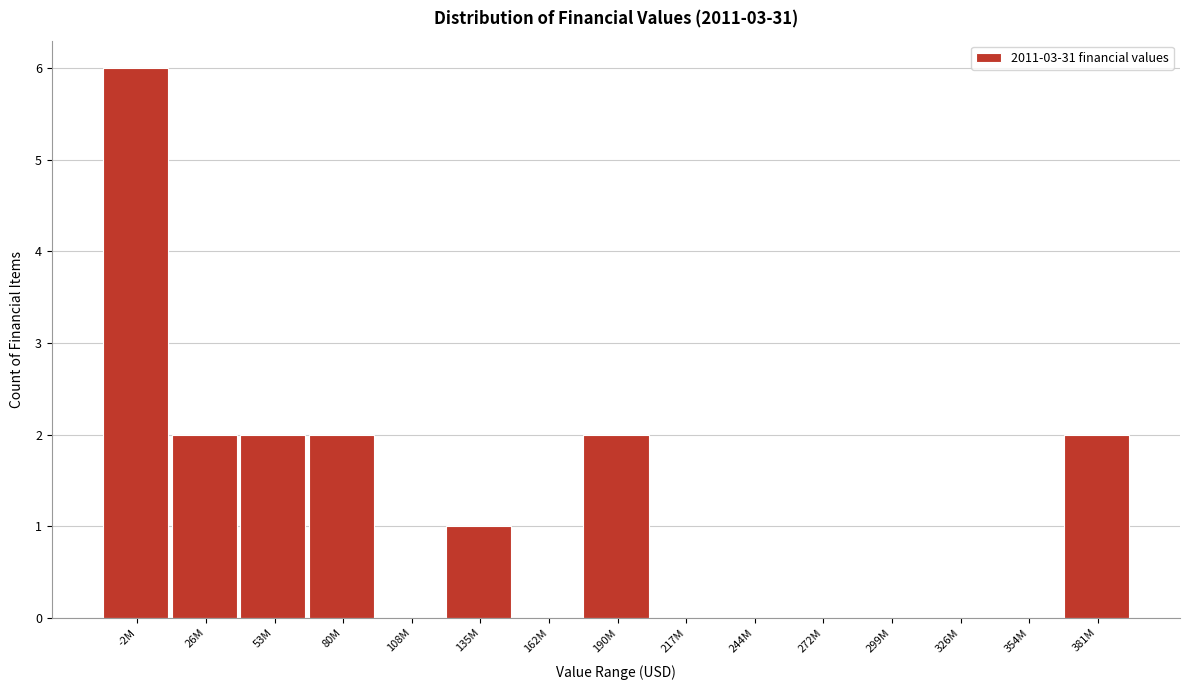

Reading left to right, transcribe all the data shown in this chart.

-2M=6	26M=2	53M=2	80M=2	108M=0	135M=1	162M=0	190M=2	217M=0	244M=0	272M=0	299M=0	326M=0	354M=0	381M=2